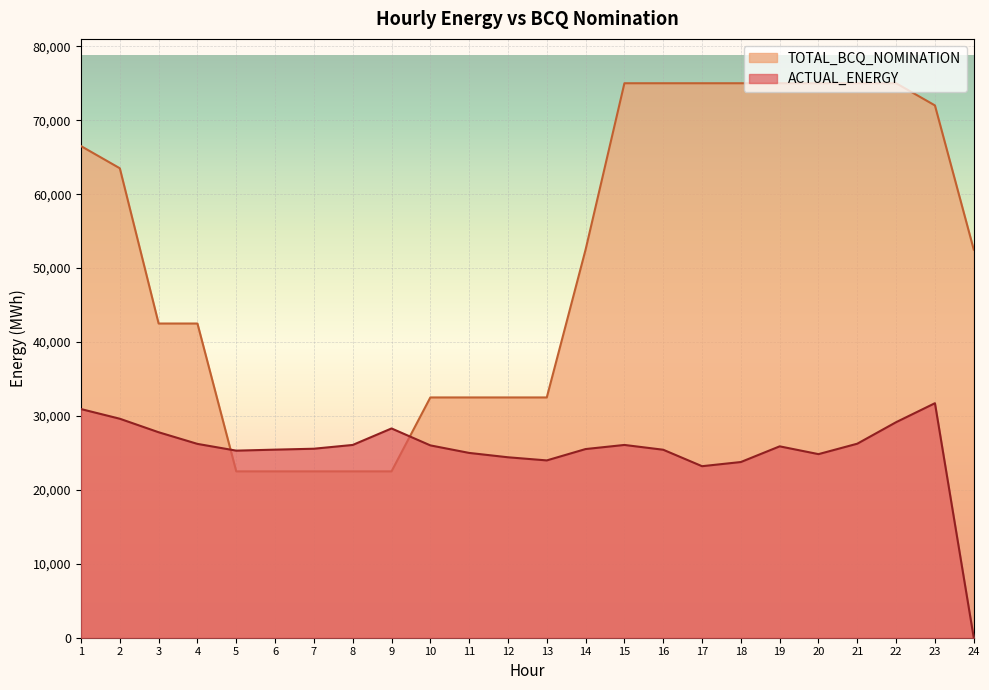

The value of ACTUAL_ENERGY at 18 is 37466.8. True or false?

False